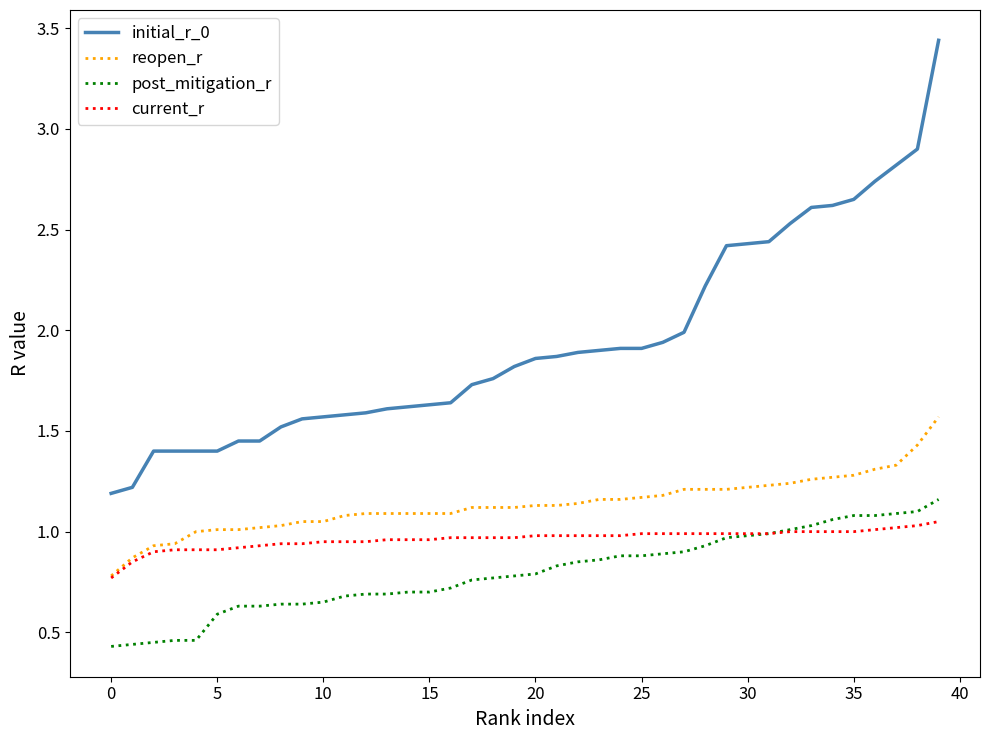

Which series has the widest spread of values?

initial_r_0